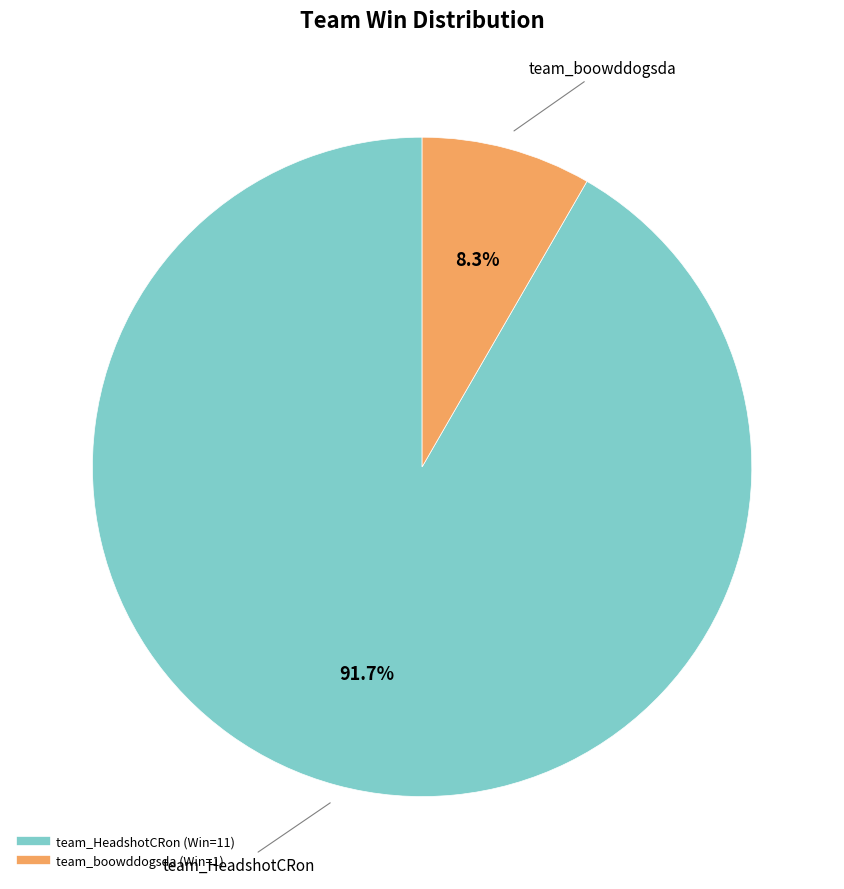

How many slices are in this pie chart?

2